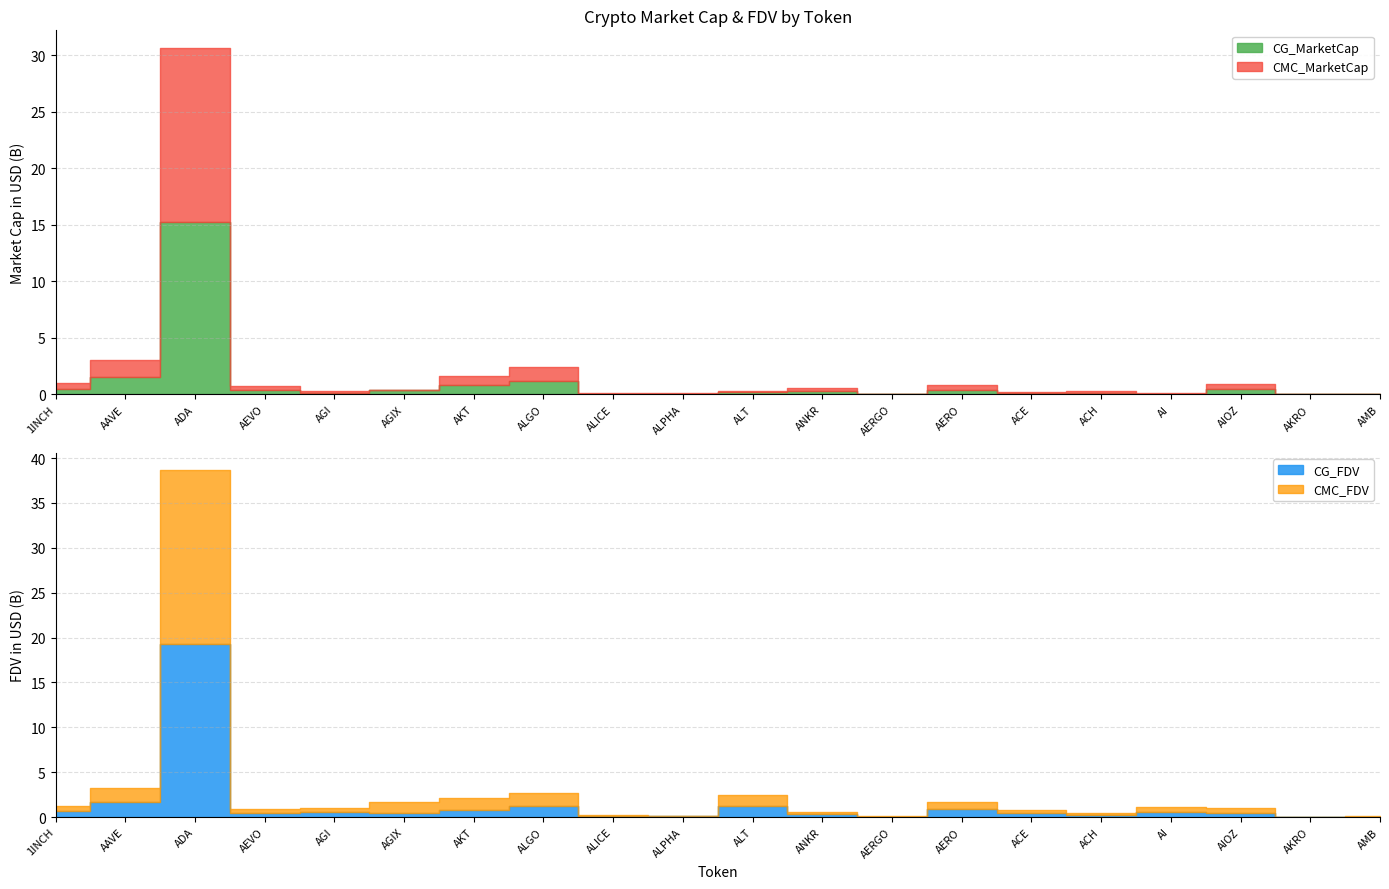

List the series in order of their peak value, highest first.

CG_FDV, CMC_FDV, CMC_MarketCap, CG_MarketCap